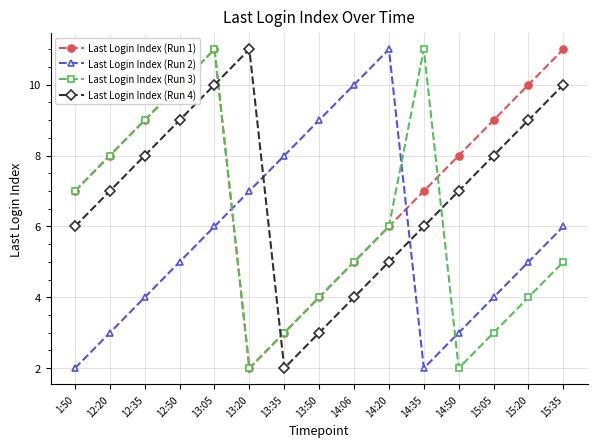

Count the Last Login Index (Run 2) values in the range 3 to 8.

10